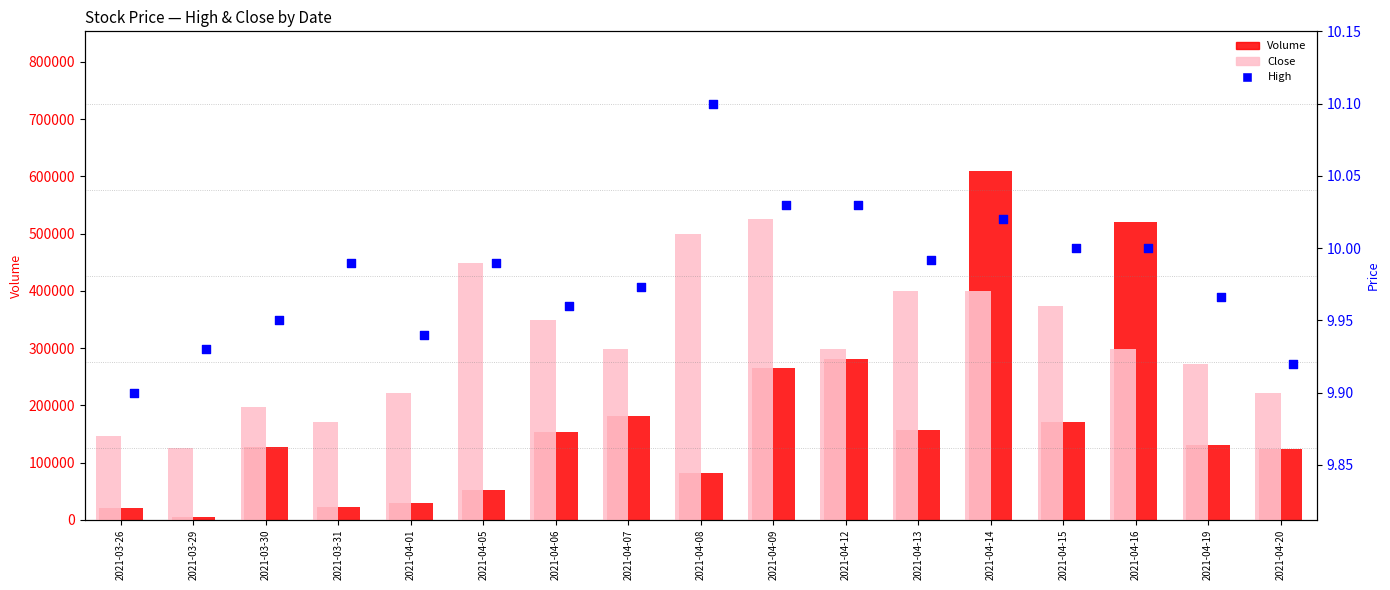

At how many categories does at least one series exceed 553553?

1